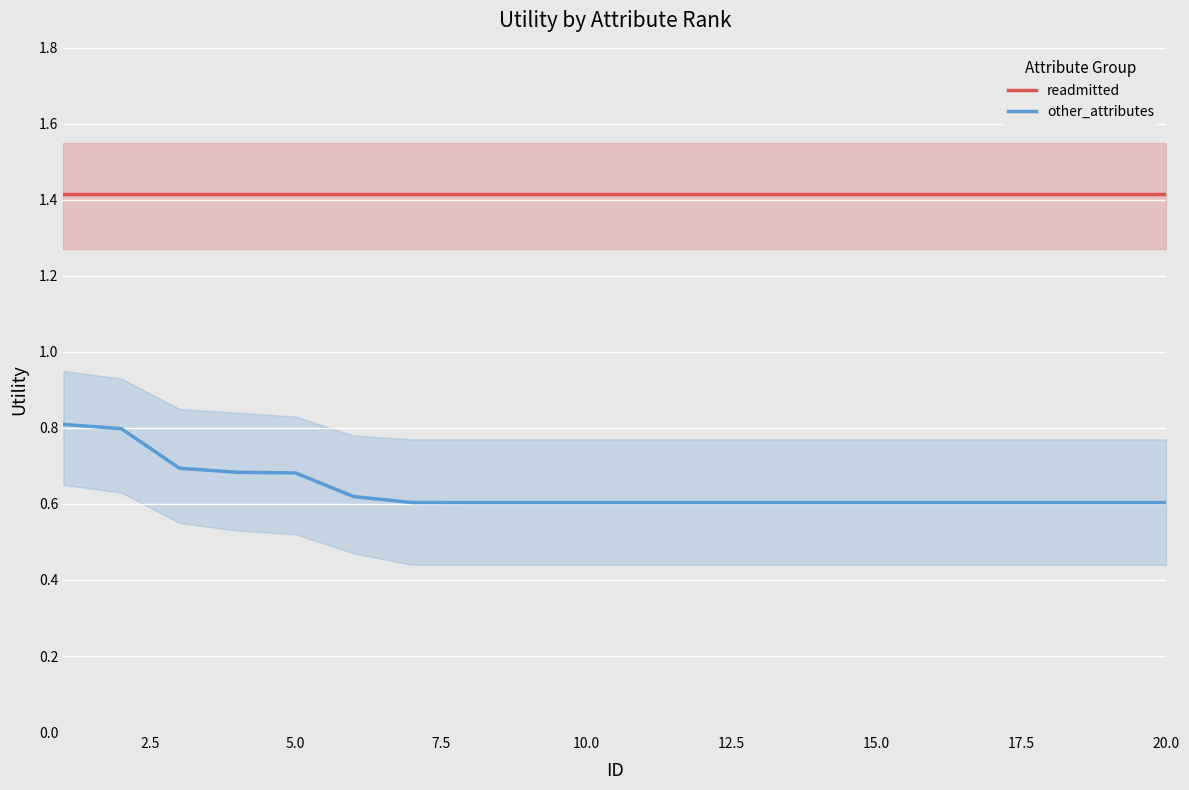

True or false: other_attributes and readmitted intersect in this chart.

False